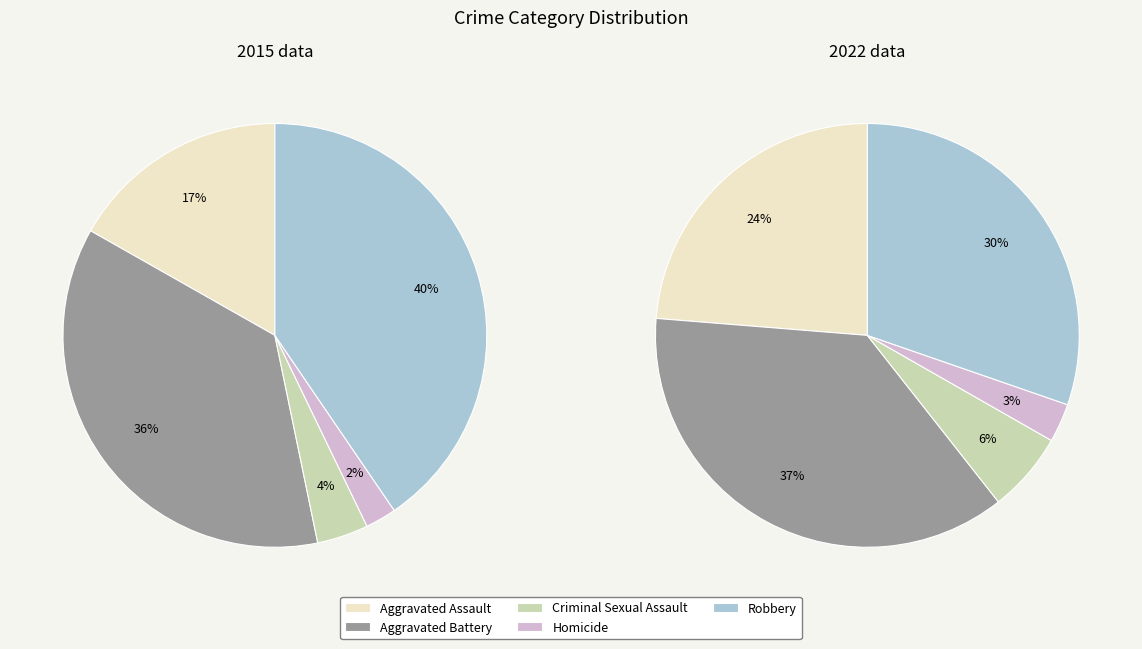

How many segments does this pie chart have?

5